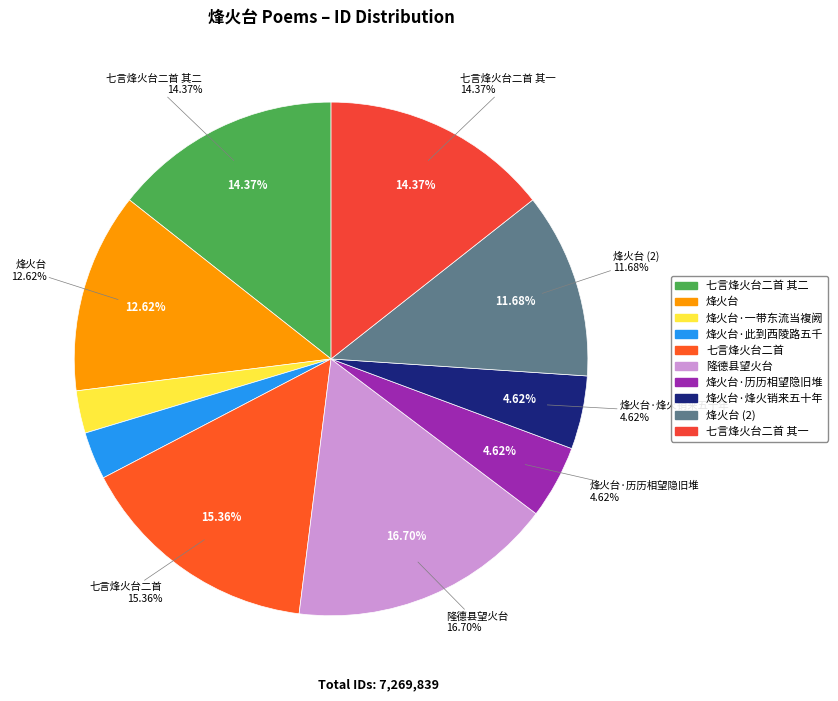

How many segments does this pie chart have?

10